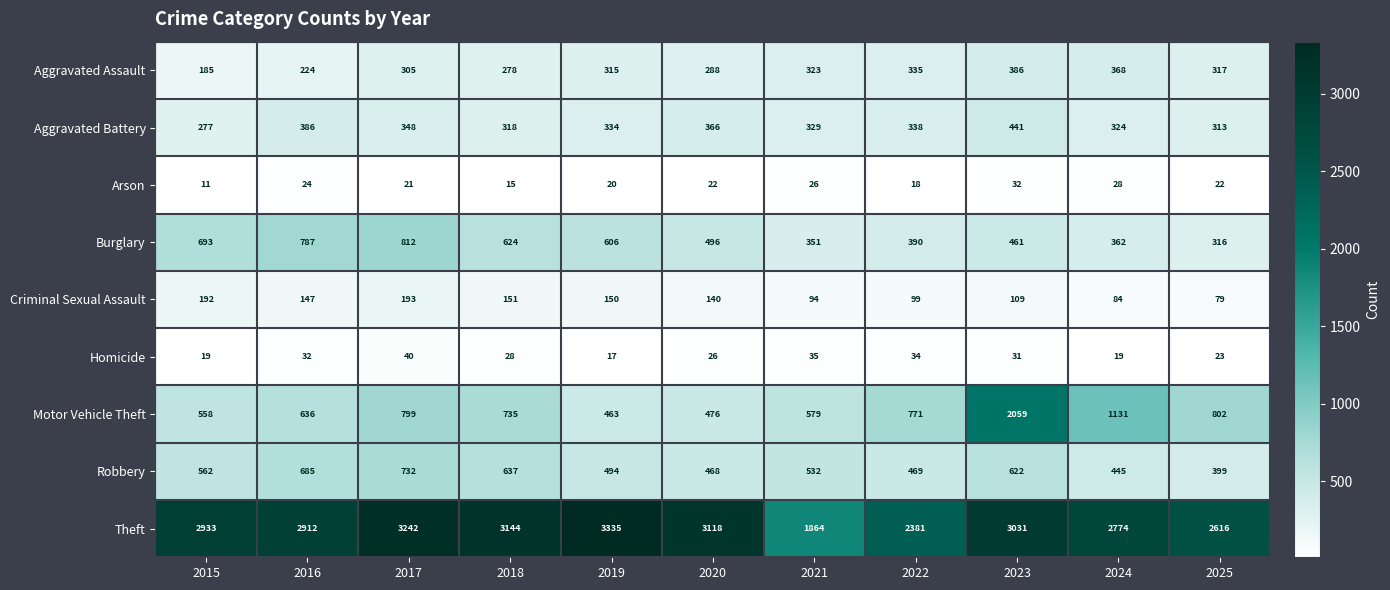

What is the sum of the Burglary values at 2020 and 2017?

1308